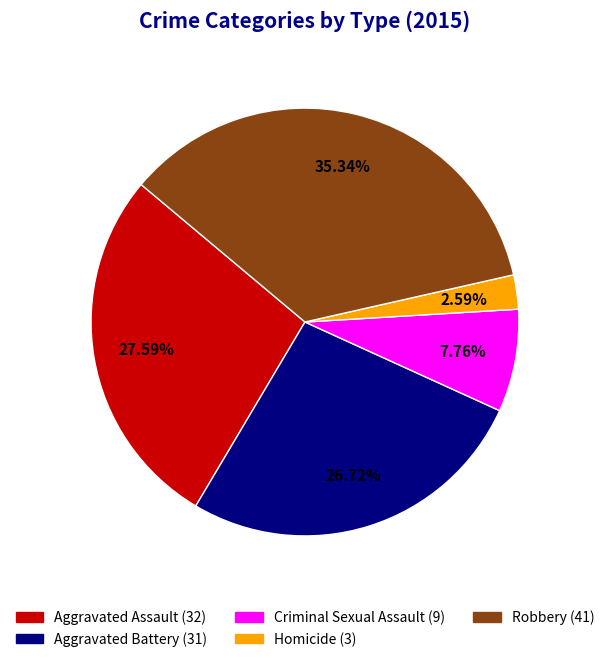

Does Homicide account for over 50% of the chart?

No